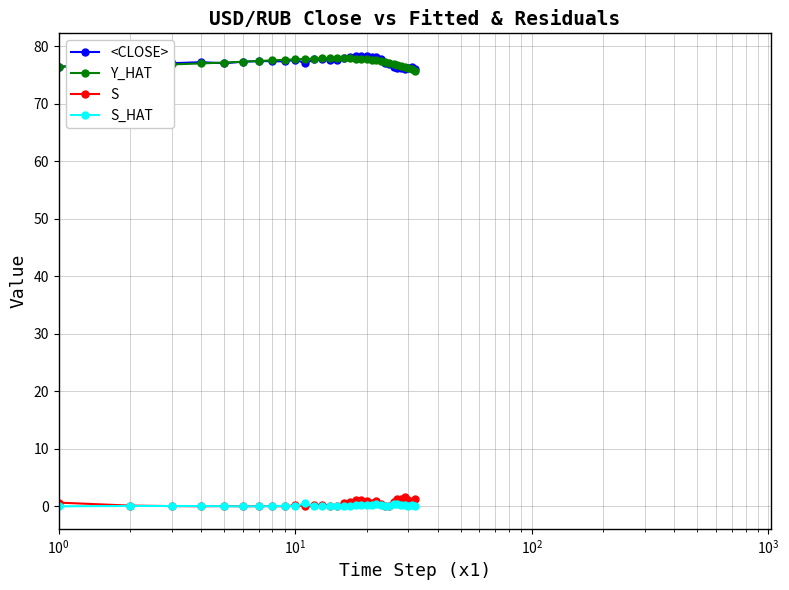

What is the greatest value displayed?

78.3